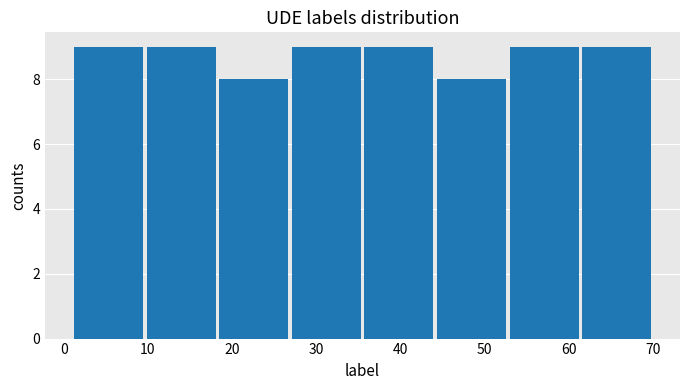

Reading left to right, list every bar in this chart as the range it spans on the x-axis followed by its height. Neither the bar edges nor the heights are printed on the chart, so give them approximately, as read against the axes.

1 to 10: 9
10 to 18: 9
18 to 27: 8
27 to 36: 9
36 to 44: 9
44 to 53: 8
53 to 61: 9
61 to 70: 9